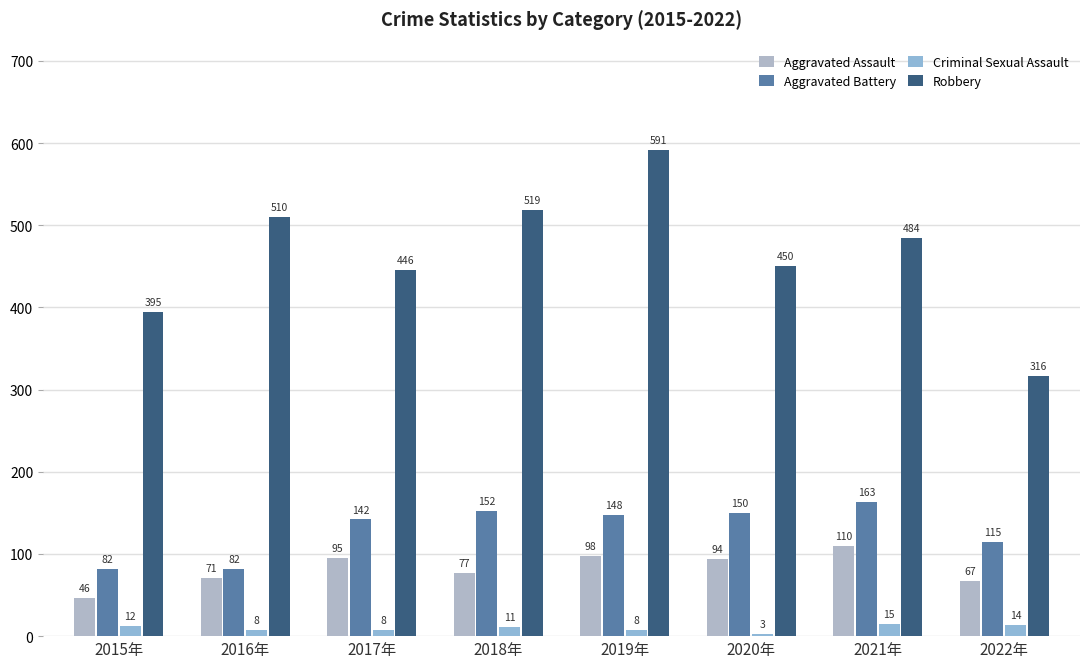

What are all the series names shown in the legend?

Aggravated Assault, Aggravated Battery, Criminal Sexual Assault, Robbery